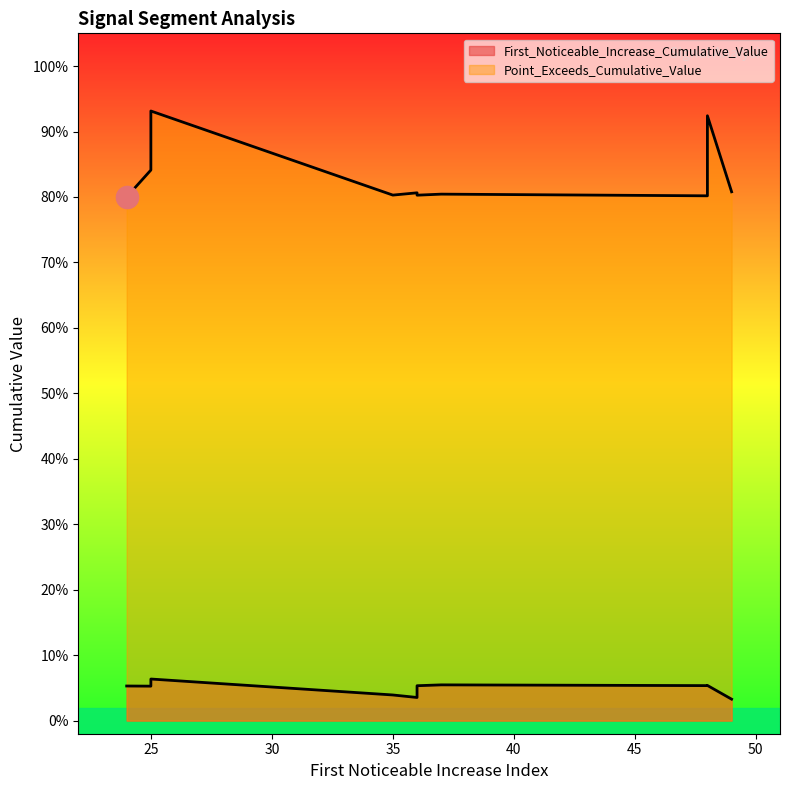

What value does the Point_Exceeds_Cumulative_Value series have at 35?

0.8